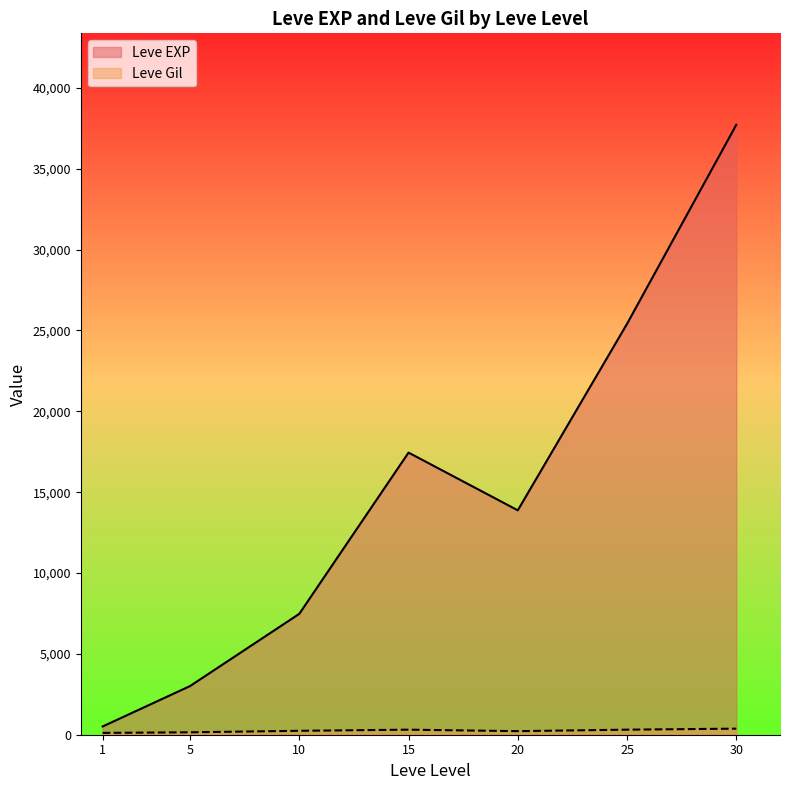

What is the sum of the Leve EXP values at 15 and 30?

55160.0